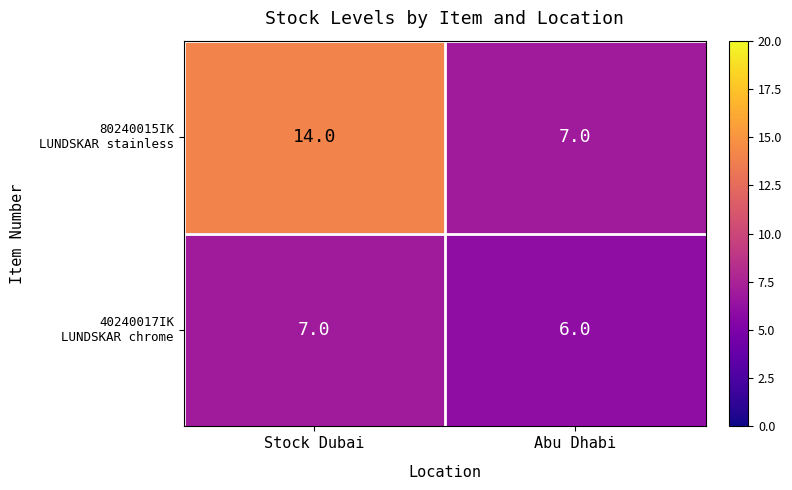

What is the difference between the highest and lowest values at Stock Dubai?

7